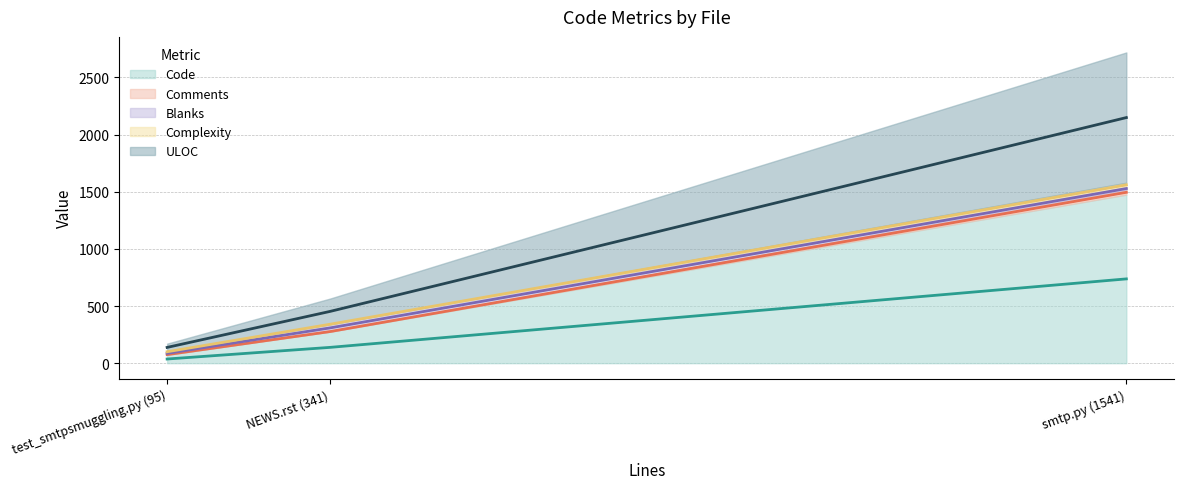

Which label corresponds to the largest value in the chart?

smtp.py (1541)